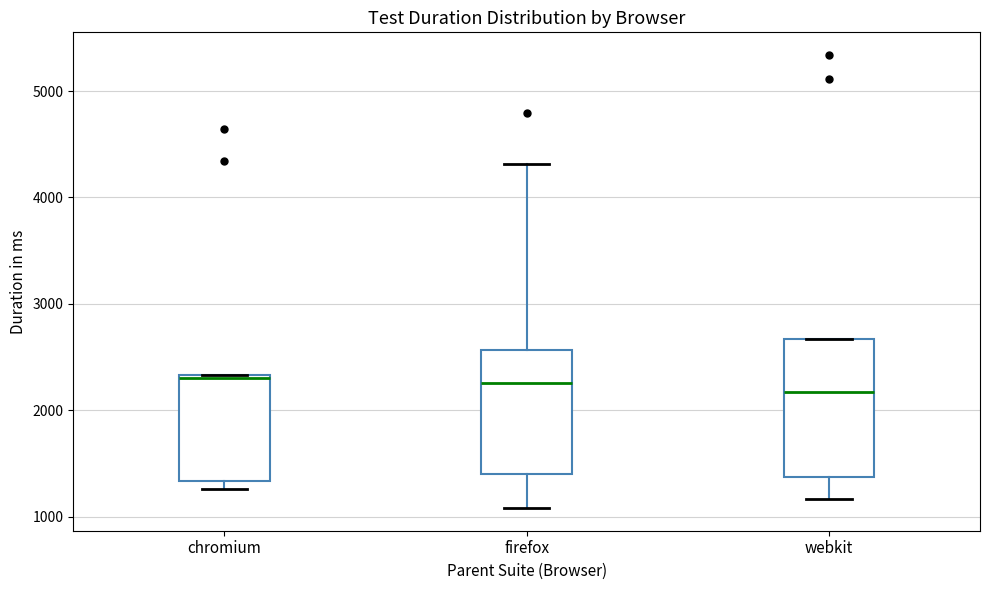

Reading left to right, read every box against the y-axis: the position of its median line, the range the box covers, and the ends of its whiskers. The values are not printed on the chart, so give them approximately, as read against the axis.

chromium: median 2300, box 1300 to 2300, whiskers 1300 (just below the box's lower edge) to 2300
firefox: median 2300, box 1400 to 2600, whiskers 1100 to 4300
webkit: median 2200, box 1400 to 2700, whiskers 1200 to 2700